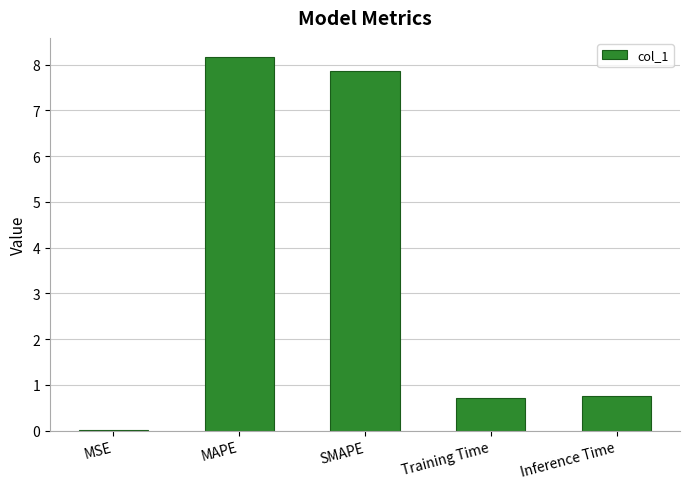

True or false: the data shows 1.0 at Training Time.

False